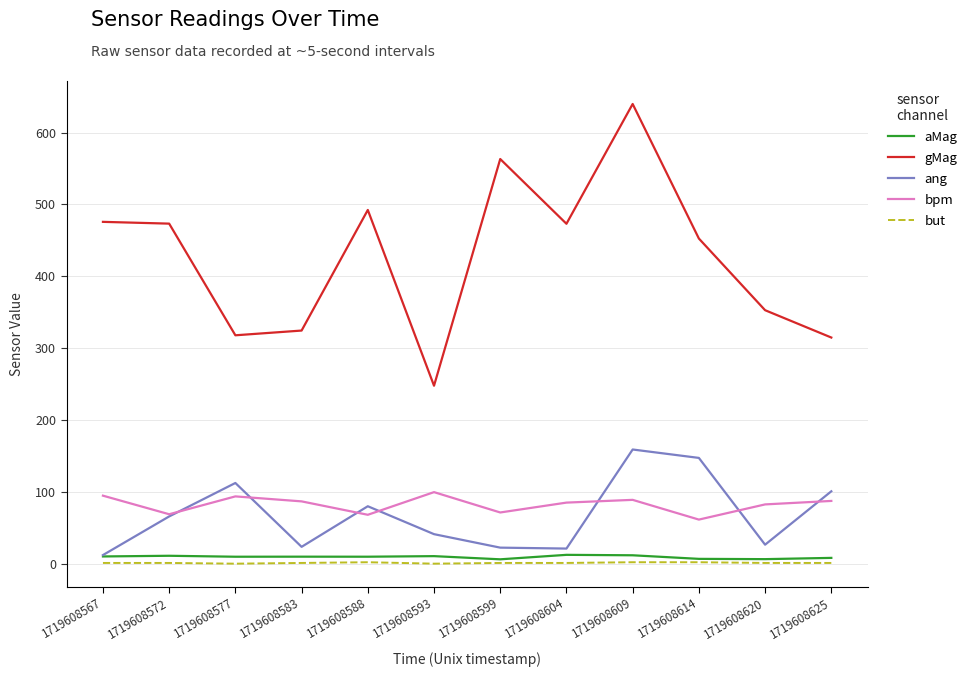

What is the maximum value for gMag?

639.8